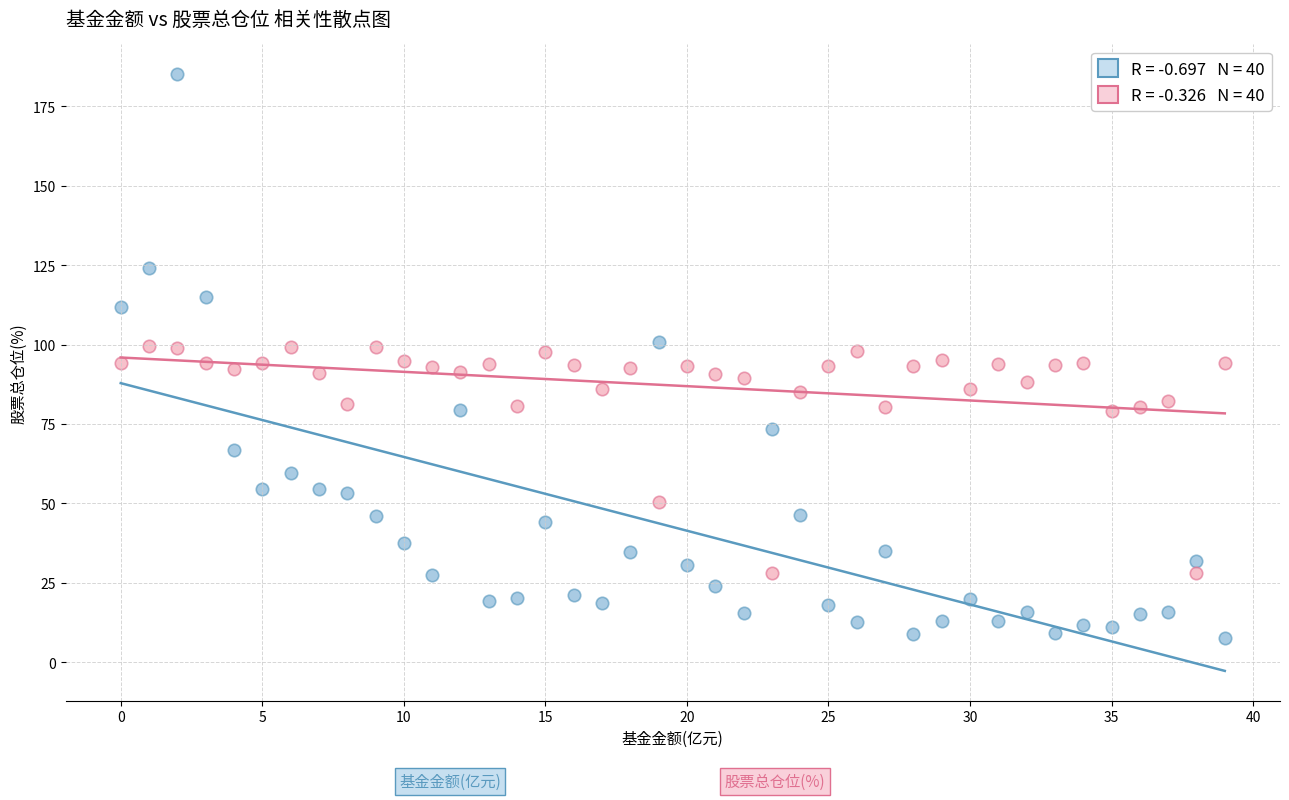

Across all data points, what is the range of Y values (max minus min)?

177.4